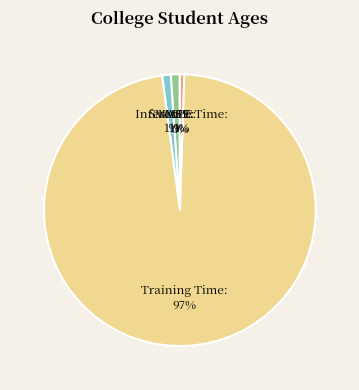

Which slice is the largest?

Training Time